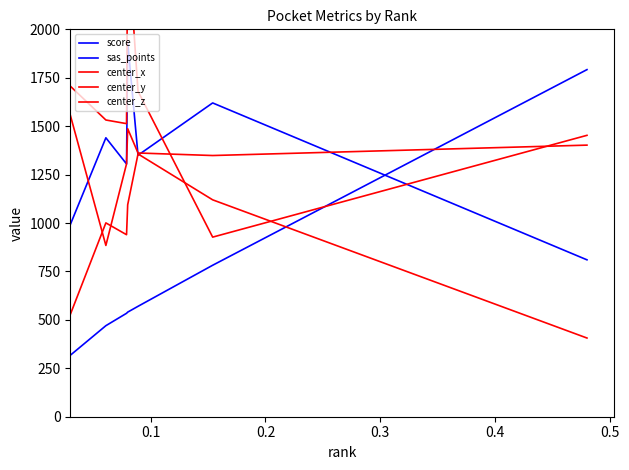

In sas_points, how many points are higher than both neighbors (excluding endpoints)?

3